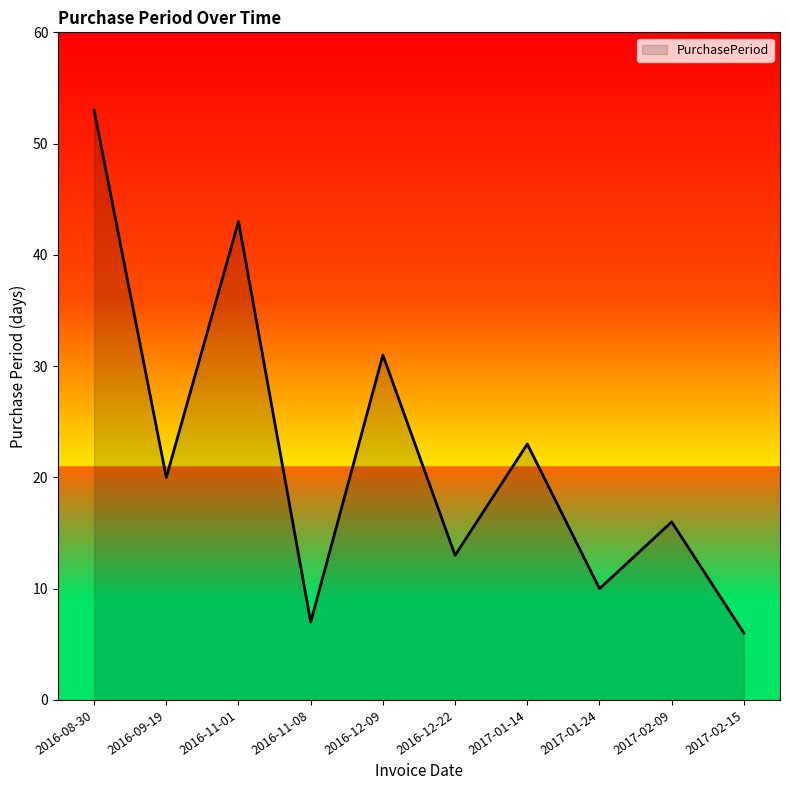

How many lines are shown in the chart?

1